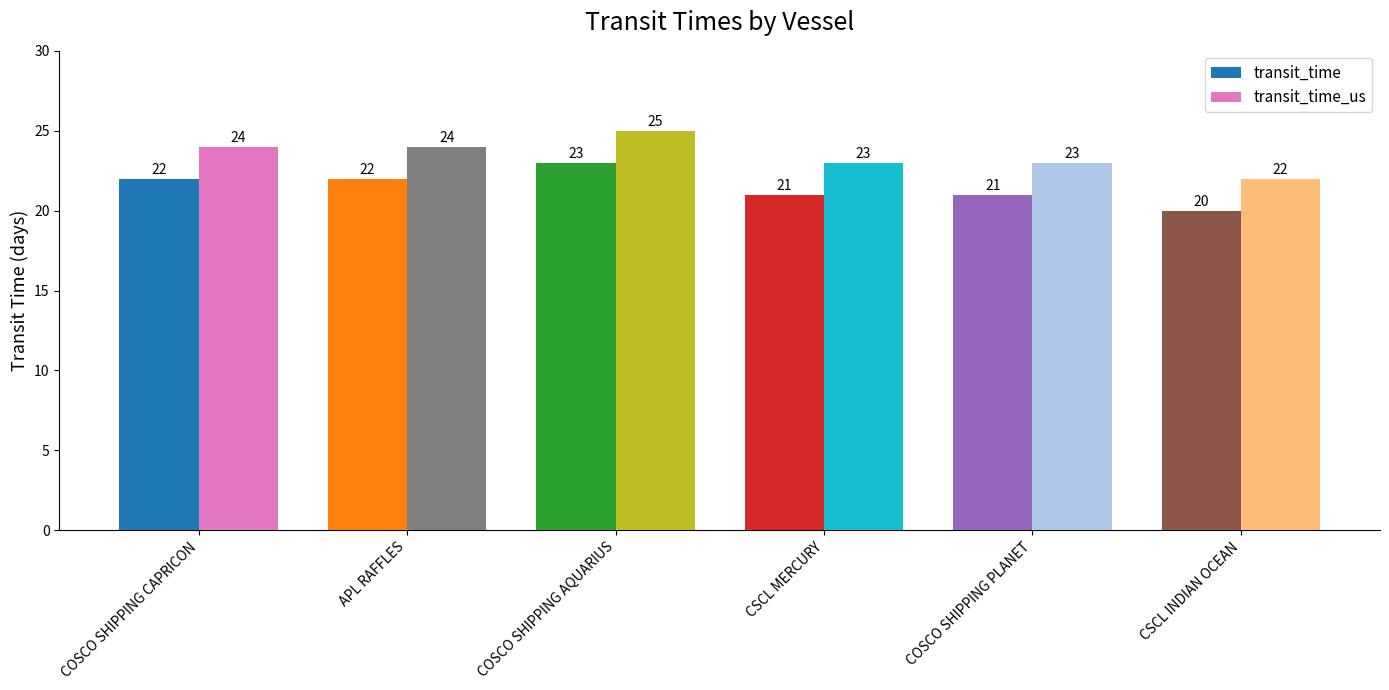

What value does the transit_time series have at CSCL INDIAN OCEAN?

20